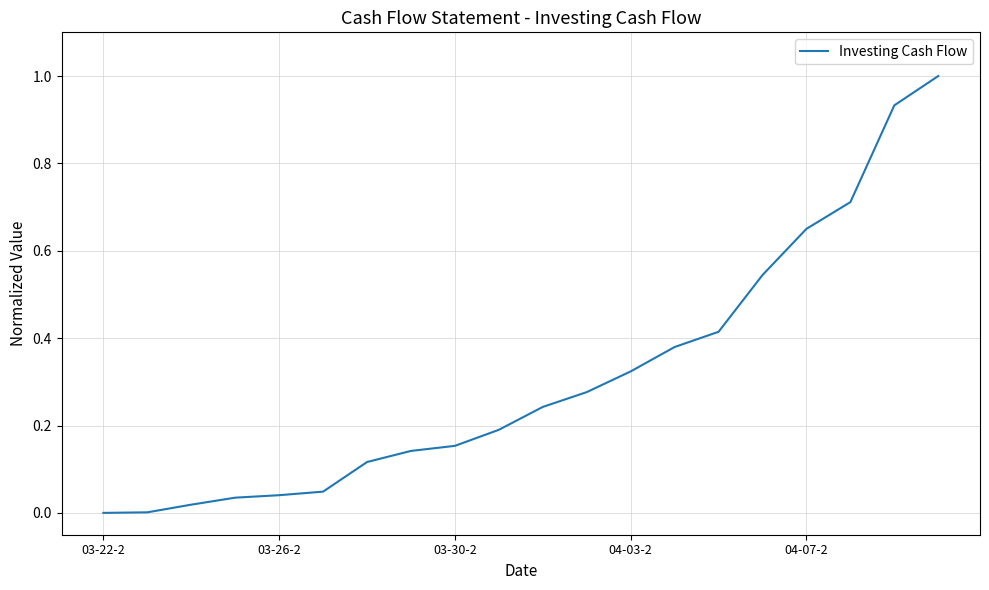

What is the greatest value displayed?

1.0